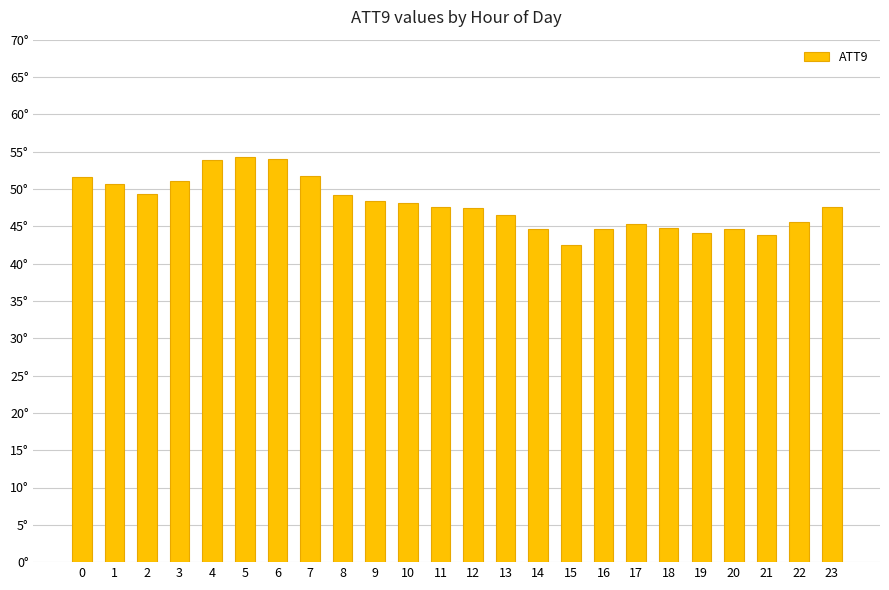

Does the chart contain any negative values?

No